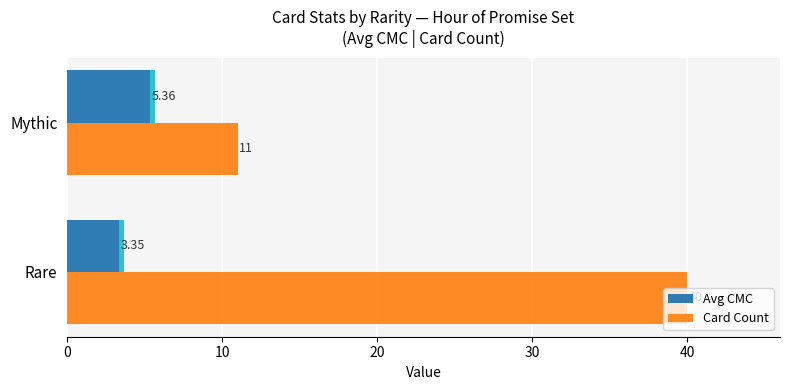

Is the value of Avg CMC at Mythic greater than the value of Card Count at Mythic?

No